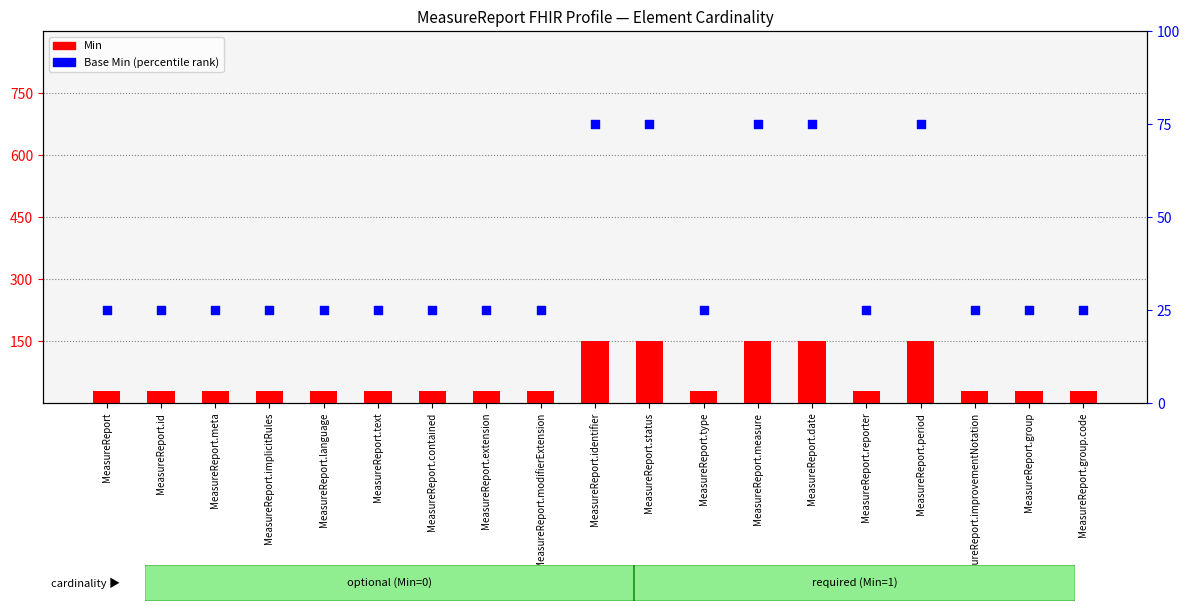

What are all the series names shown in the legend?

Min, Base Min (percentile)